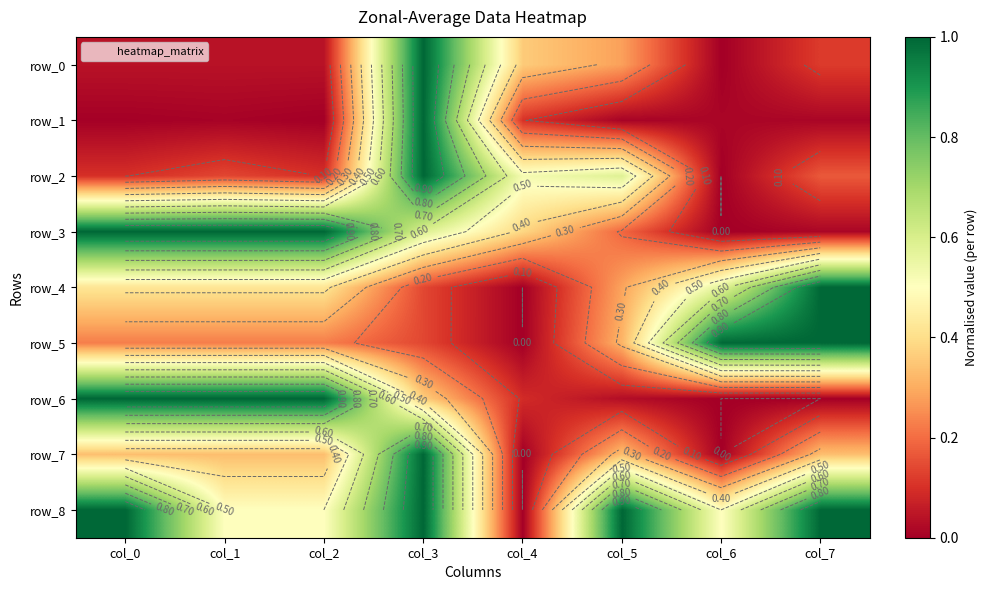

The row_4 series shows 0.0 at col_4. True or false?

True